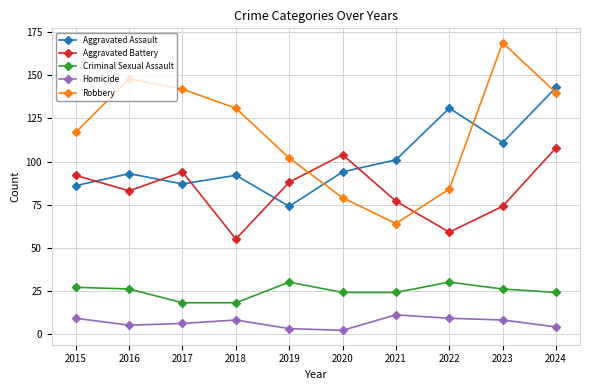

What is the difference between the Homicide values at 2015 and 2017?

3